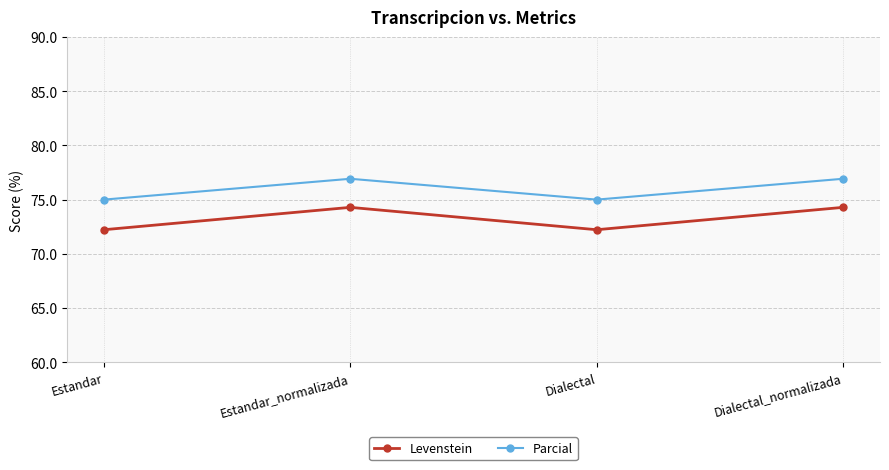

Is the value of Levenstein at Estandar_normalizada greater than the value of Parcial at Dialectal?

No